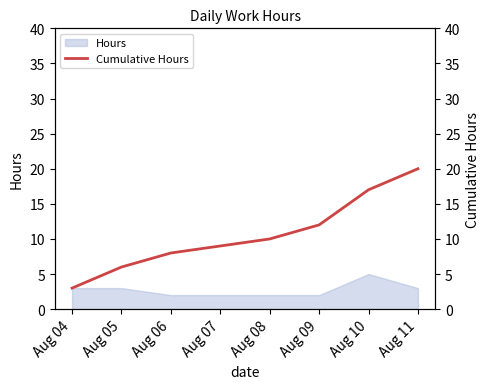

The value of Hours at Aug 10 is 2. True or false?

False